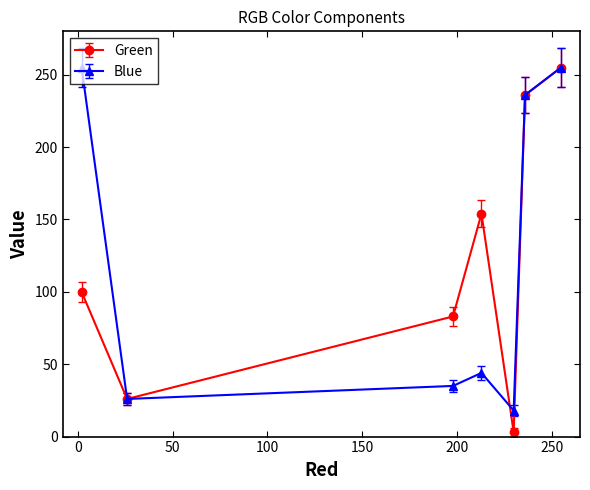

What is the average value of the Blue series?

124